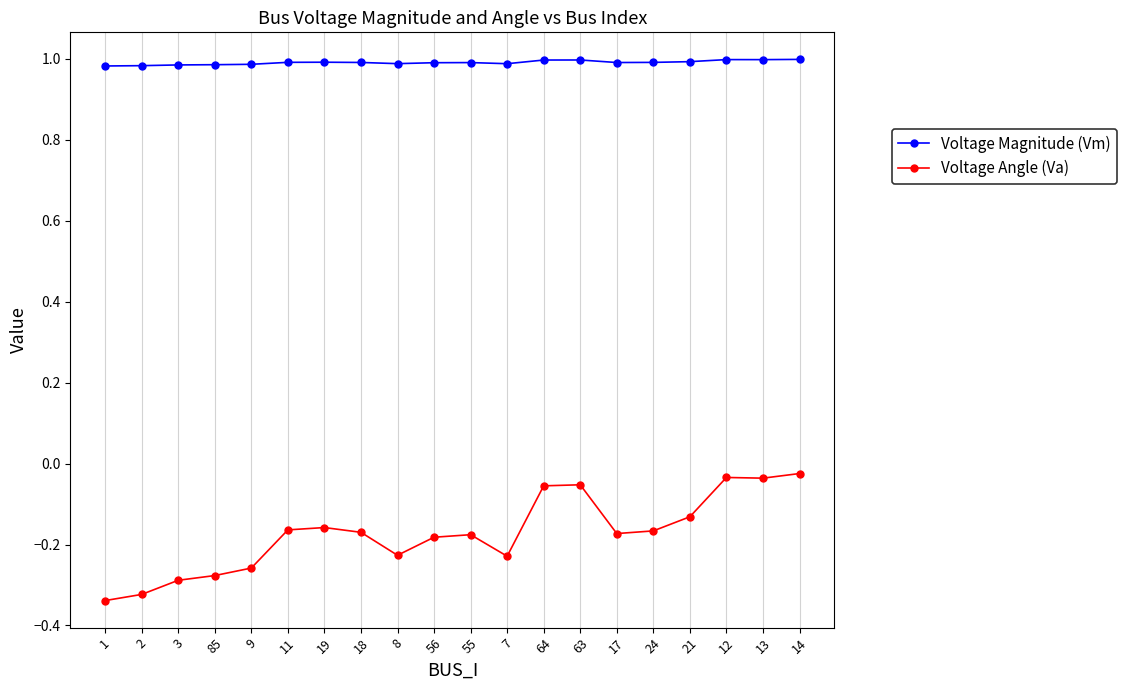

What is the label of the 3rd point from the right?

12